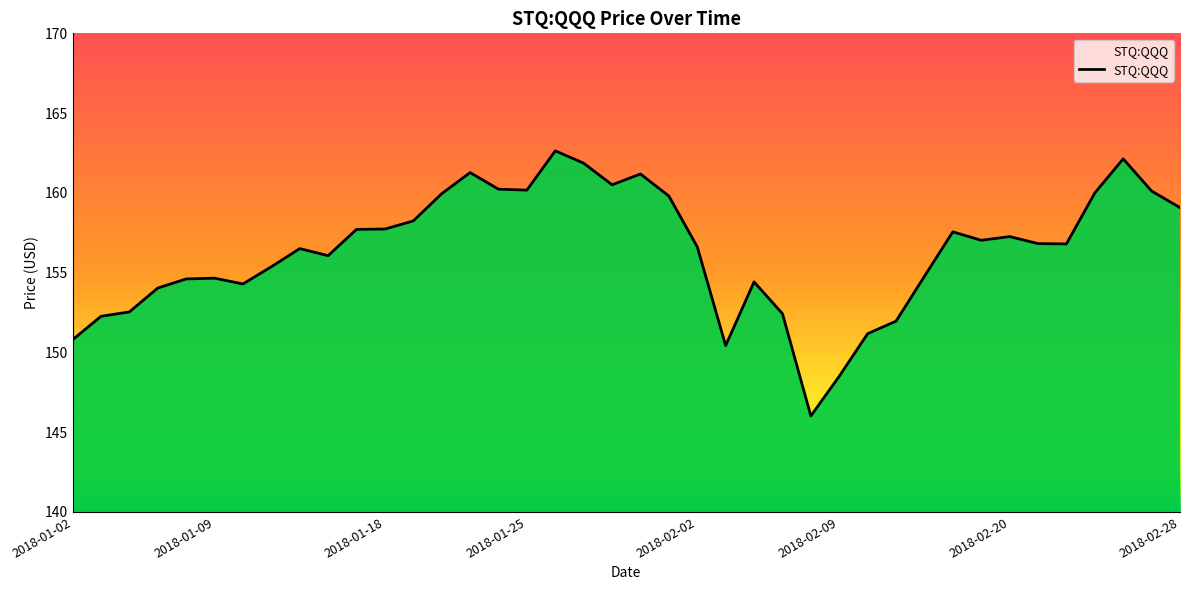

Rank the categories by value from highest to lowest.

2018-01-26, 2018-02-26, 2018-01-29, 2018-01-23, 2018-01-31, 2018-01-30, 2018-01-24, 2018-01-25, 2018-02-27, 2018-02-23, 2018-01-22, 2018-02-01, 2018-02-28, 2018-01-19, 2018-01-18, 2018-01-17, 2018-02-15, 2018-02-20, 2018-02-16, 2018-02-21, 2018-02-22, 2018-02-02, 2018-01-12, 2018-01-16, 2018-01-11, 2018-02-14, 2018-01-09, 2018-01-08, 2018-02-06, 2018-01-10, 2018-01-05, 2018-01-04, 2018-02-07, 2018-01-03, 2018-02-13, 2018-02-12, 2018-01-02, 2018-02-05, 2018-02-09, 2018-02-08